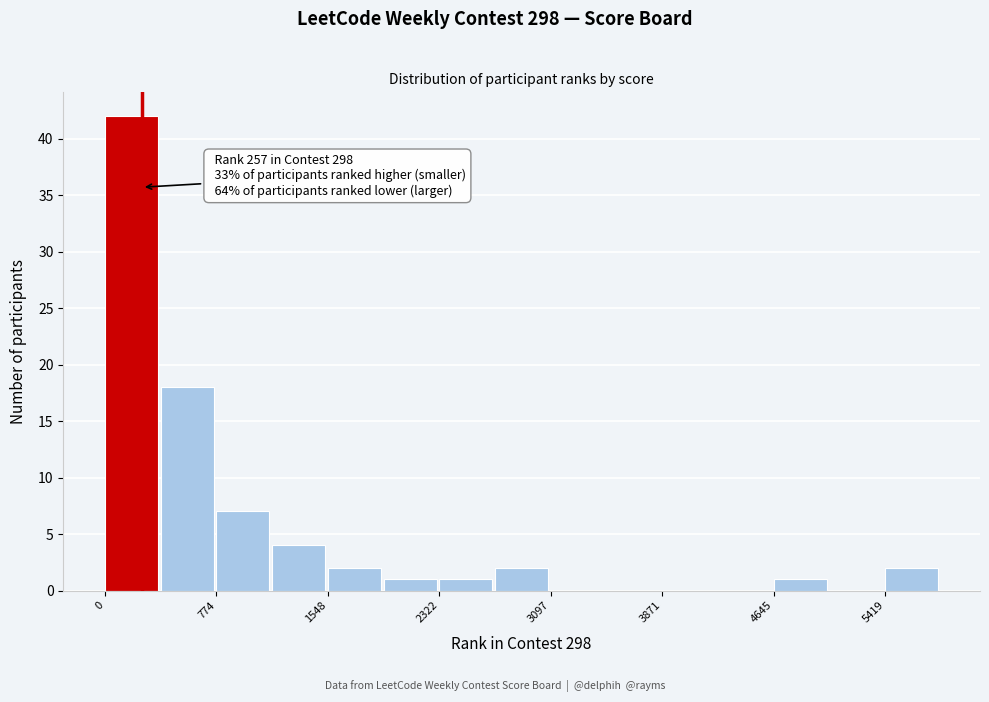

Around what value on the x-axis is the tallest bar? Give the approximate position of its centre, as read against the axis.

200